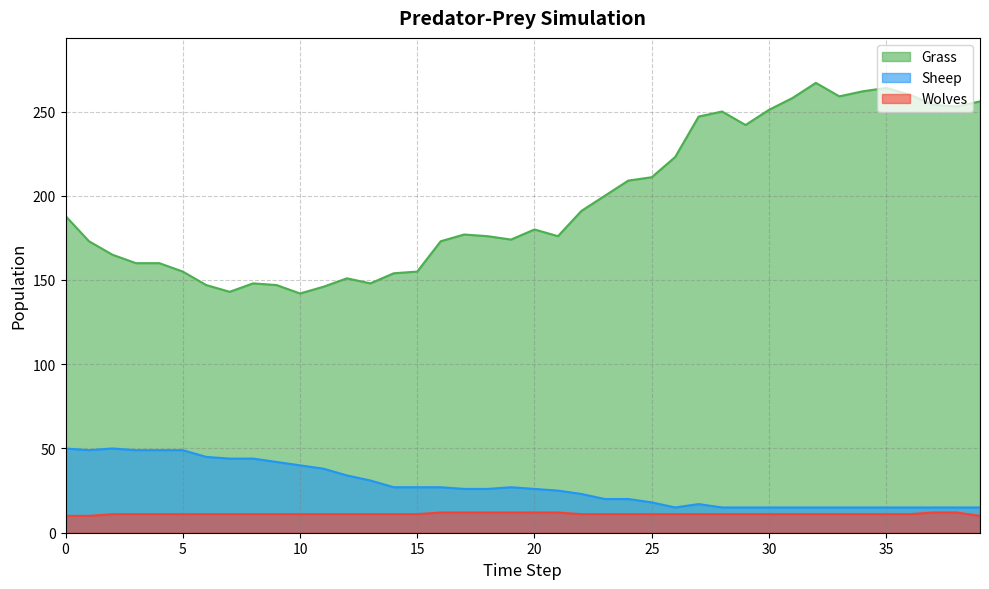

True or false: Wolves has more than 2 interior local peaks.

False